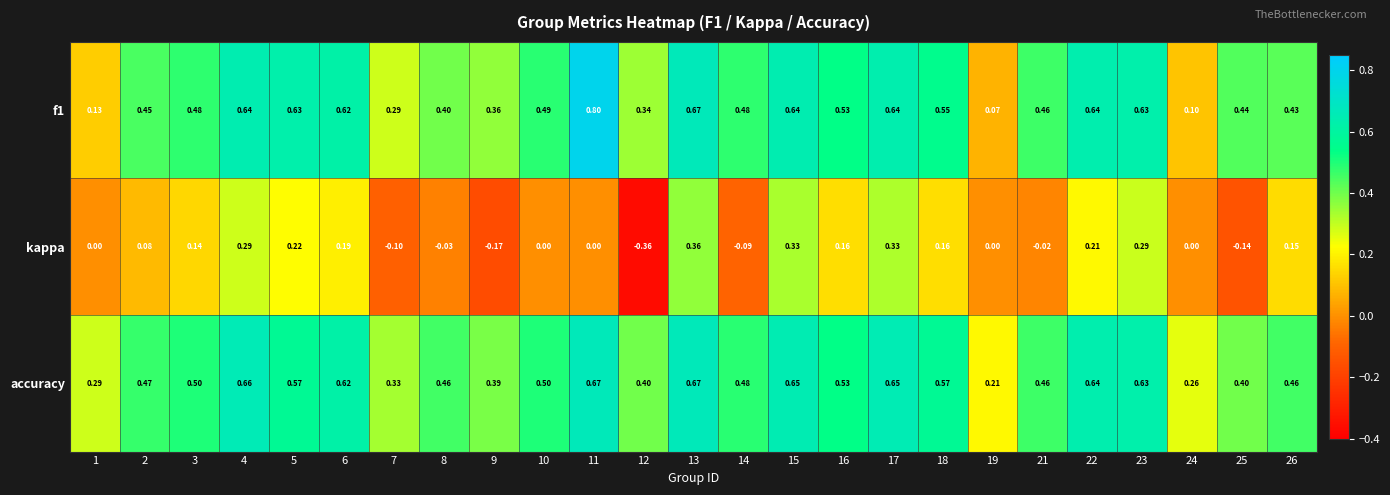

Which series has the largest total across all categories?

accuracy